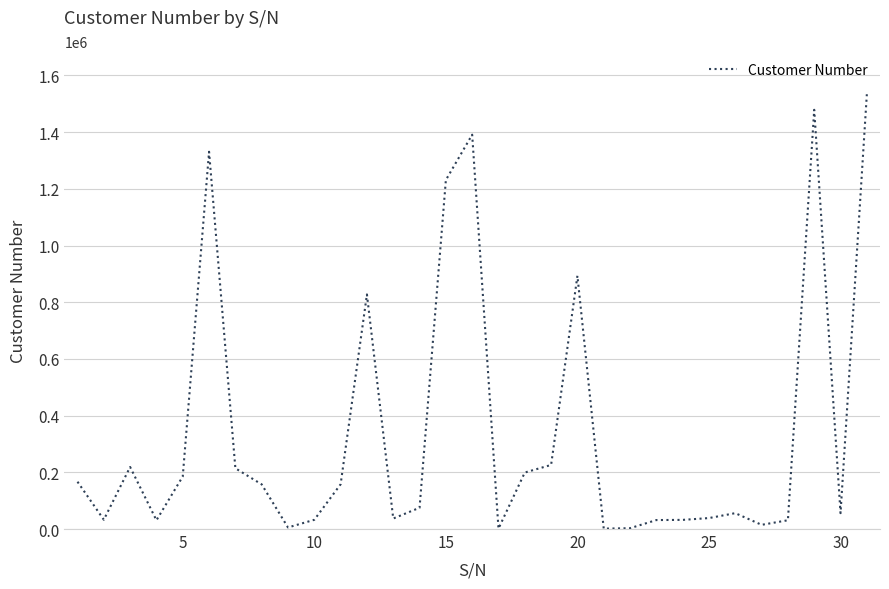

What is the greatest value displayed?

1533550